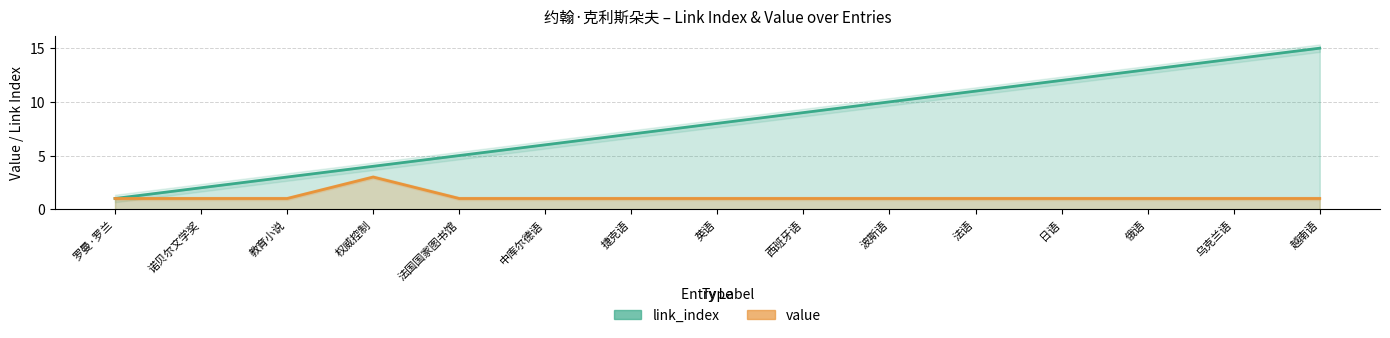

What is the average value of the value_line series?

1